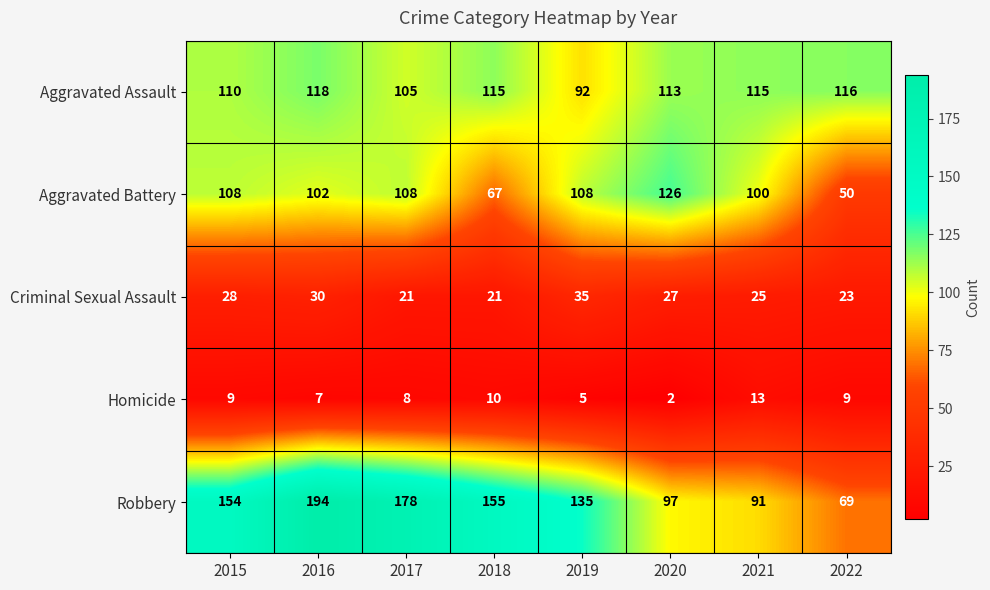

At which category is the sum across all series the highest?

2016